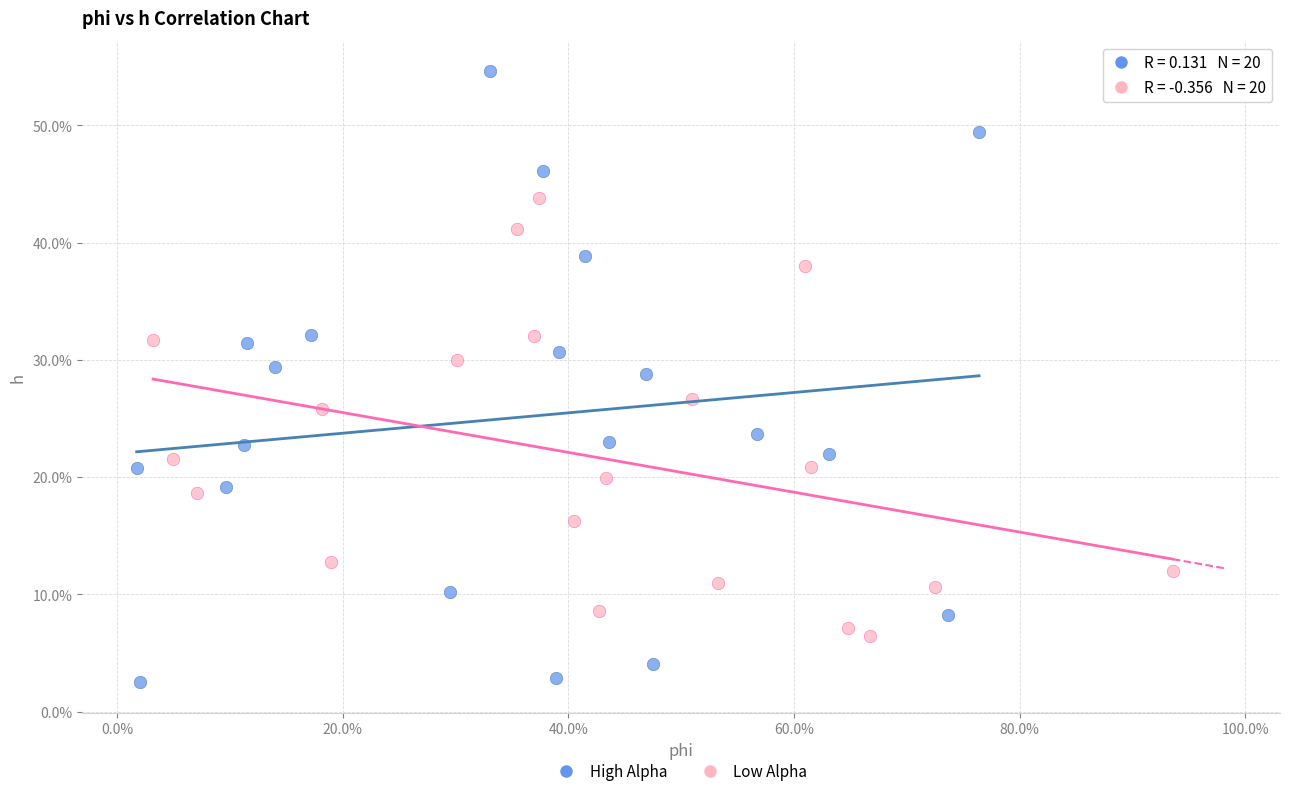

Which series has the widest spread of Y values?

High Alpha